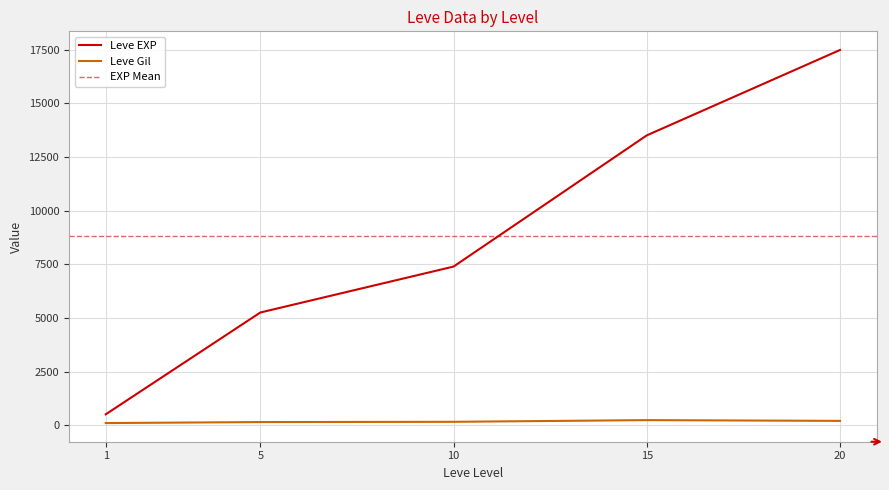

True or false: Leve EXP and Leve Gil cross at least once.

False